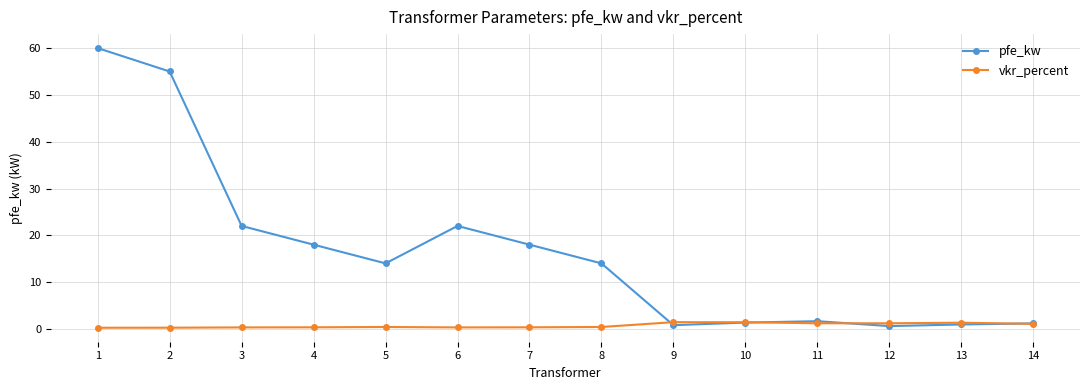

Which series changed the most between 6 and 14?

pfe_kw